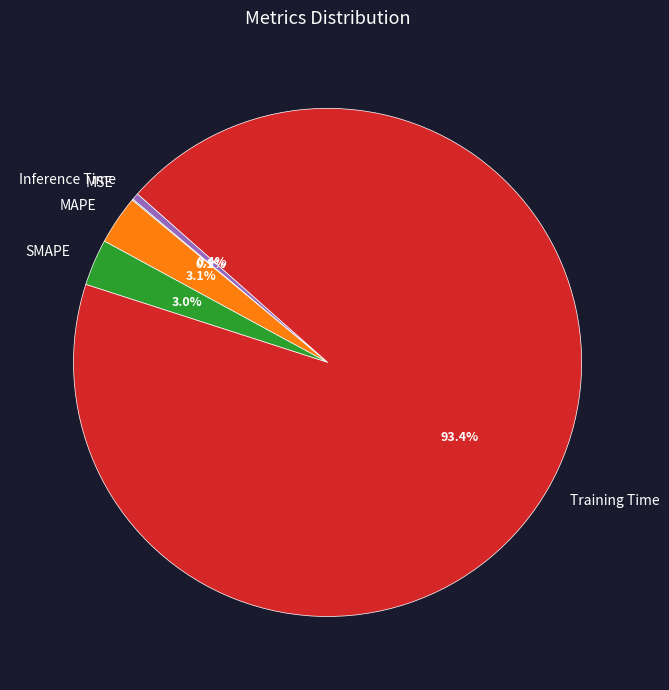

Which slice is the largest?

Training Time